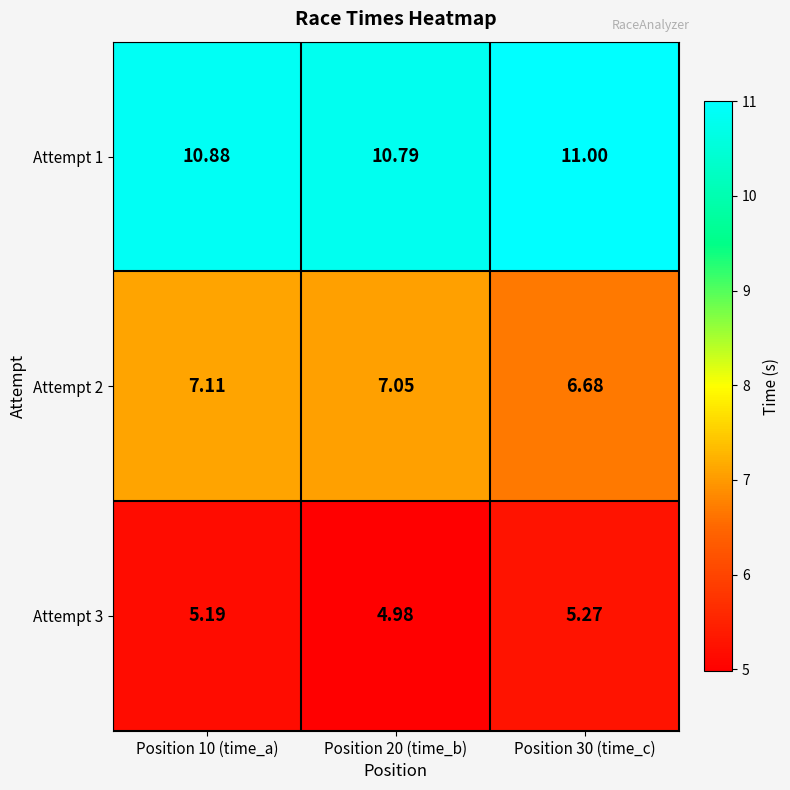

What is the greatest value displayed?

11.0